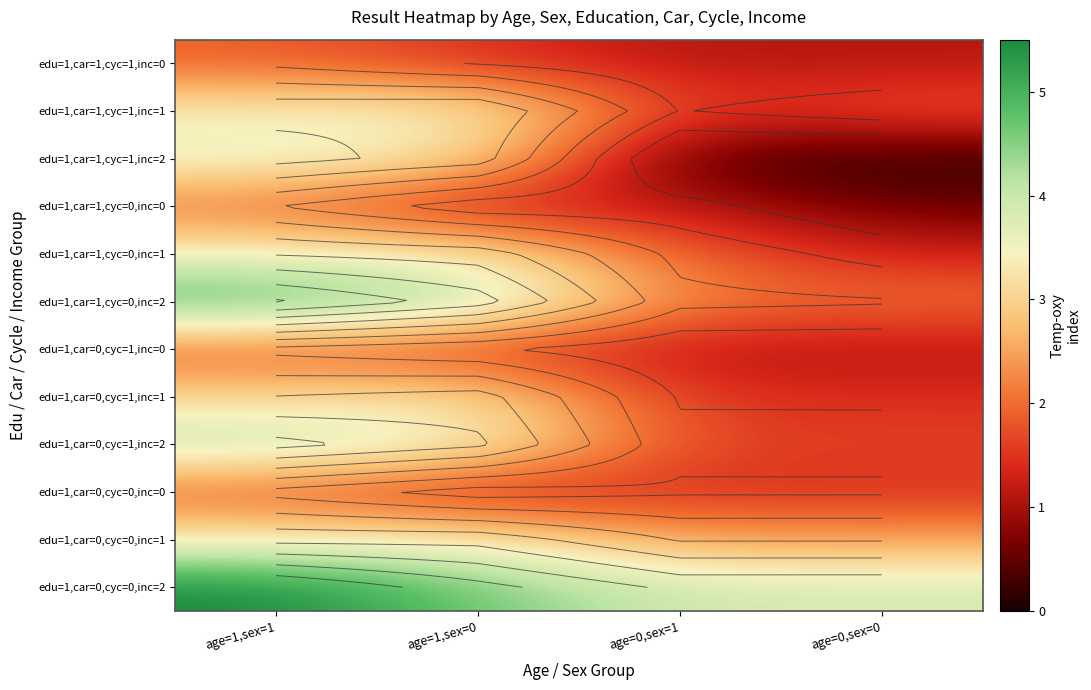

What is the difference between the highest and lowest values at age=0,sex=0?

3.7